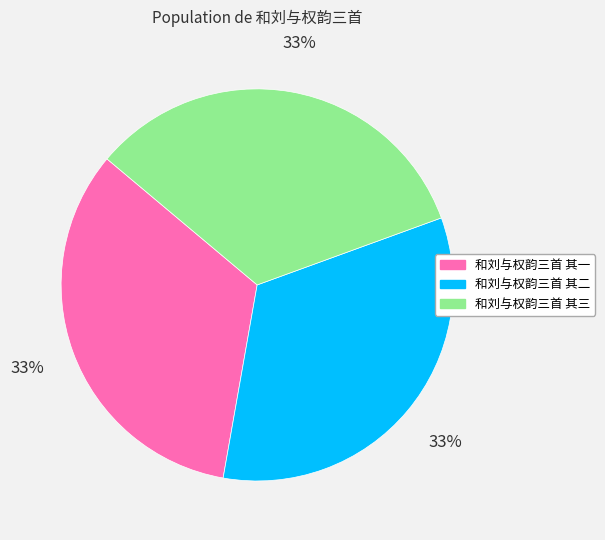

Is there a majority slice in this chart?

No